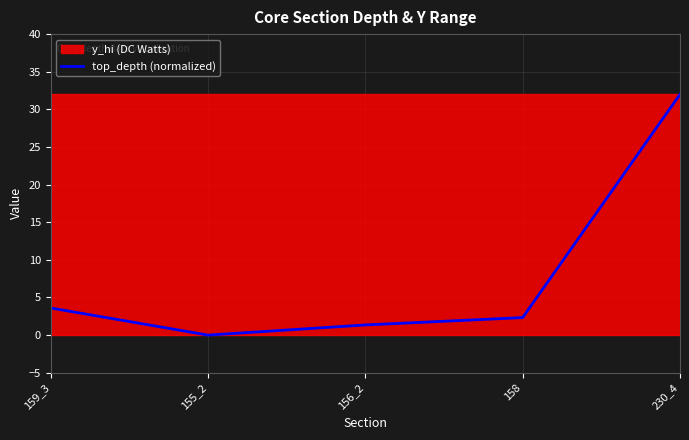

Approximately how many times larger is the value at 156_2 compared to 159_3?

0.4